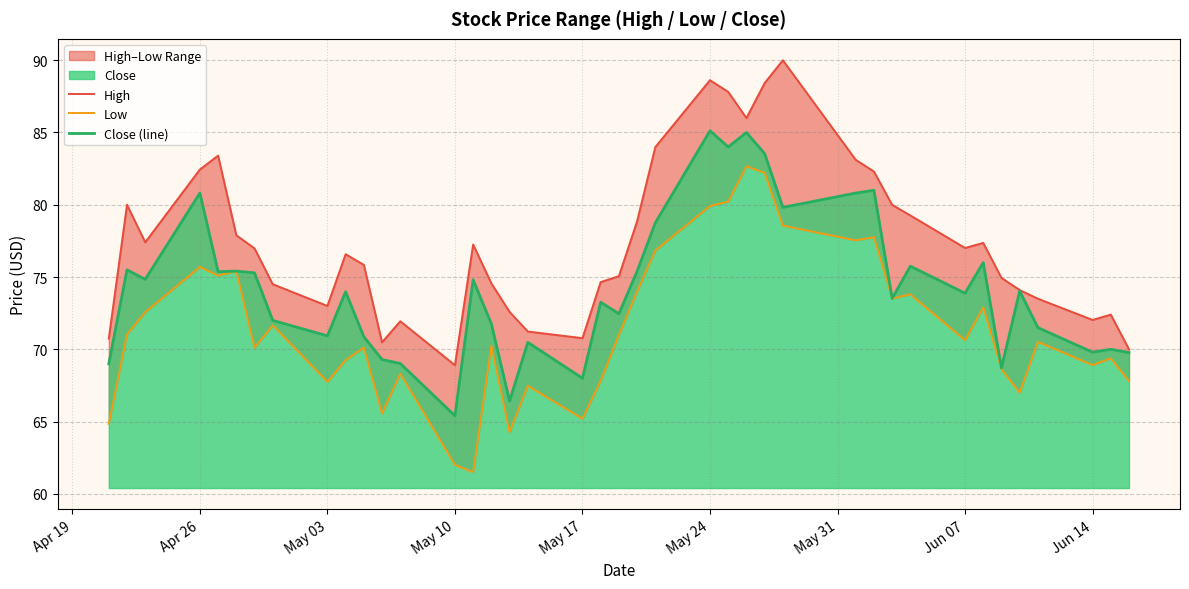

What is the minimum value for Close (line)?

65.4